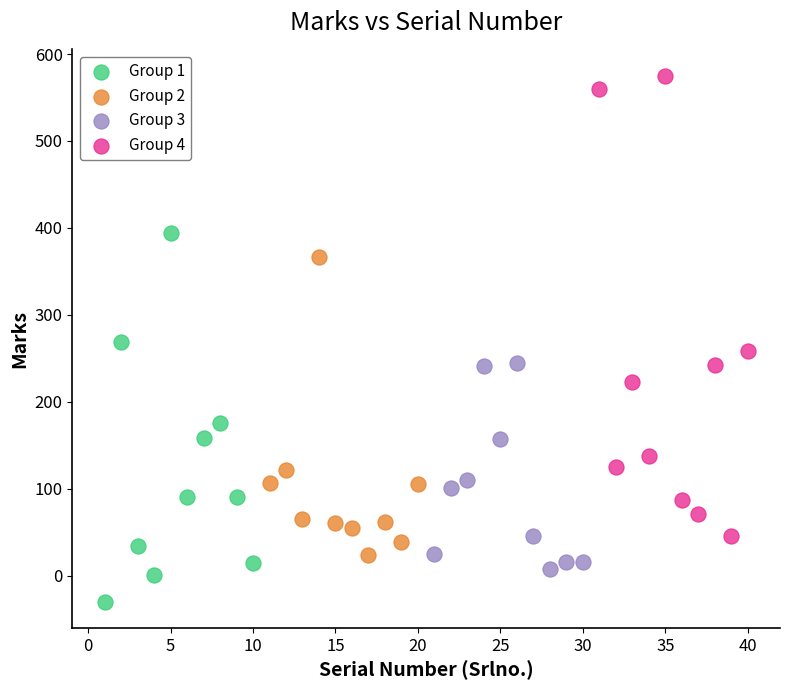

What are all the series names shown in the legend?

Group 1, Group 2, Group 3, Group 4